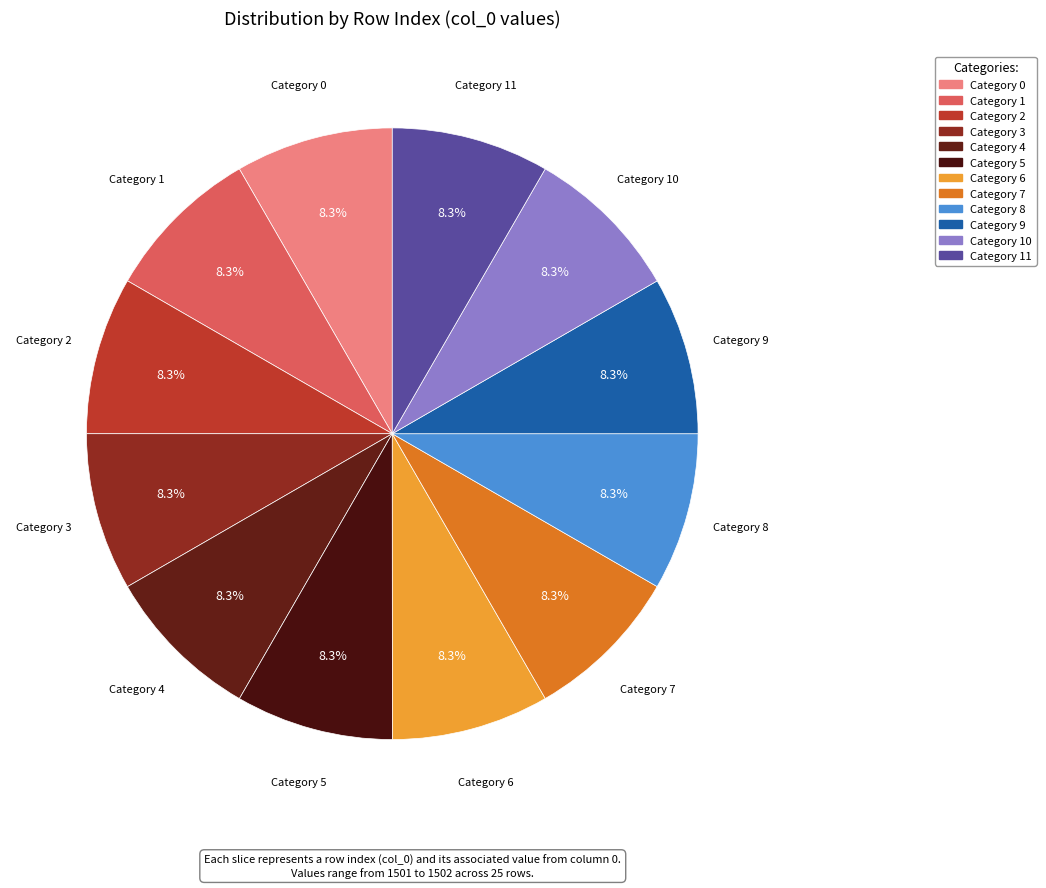

How many slices are in this pie chart?

12